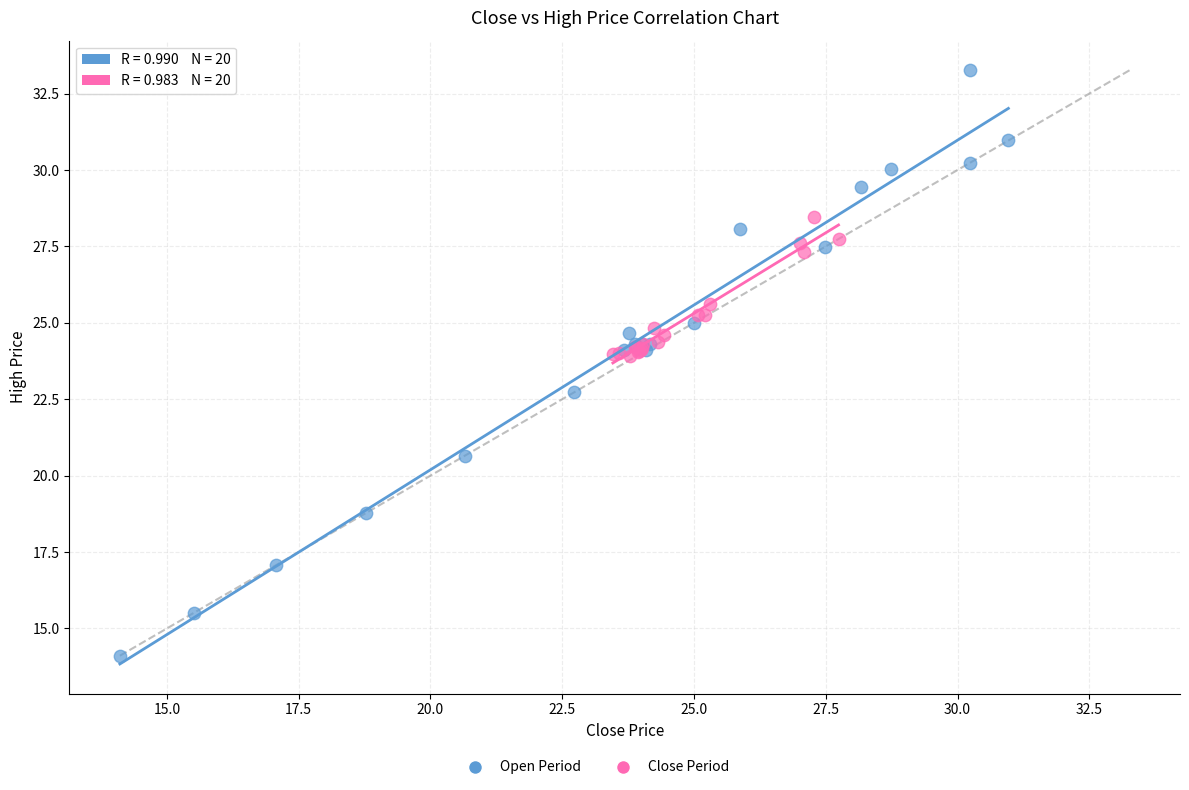

Which series has the widest spread of Y values?

Open Period